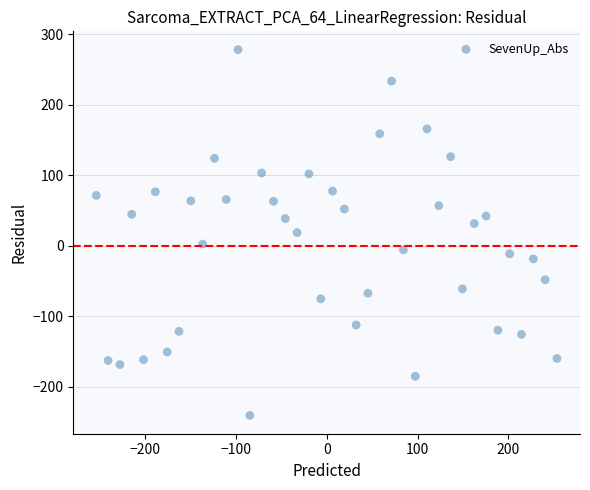

What is the range of X values (max minus min)?

506.8